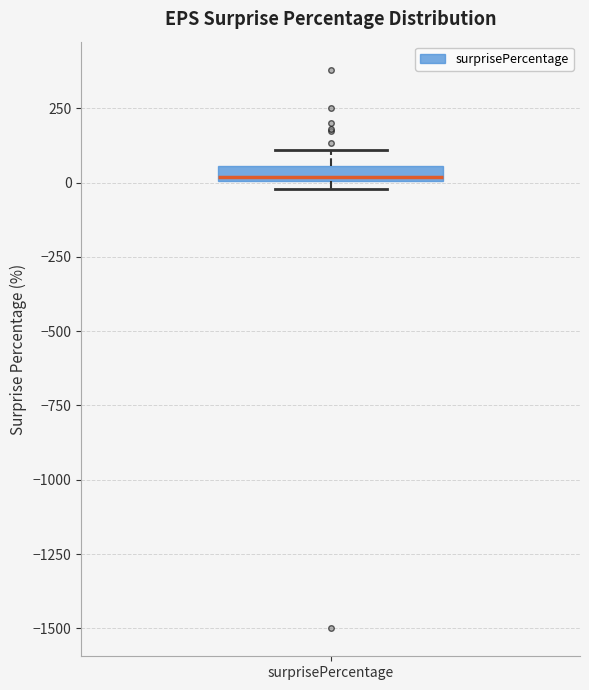

Where does the upper whisker of the box for surprisePercentage end on the y-axis? The values are not printed on the chart, so give them approximately, as read against the axis.

100